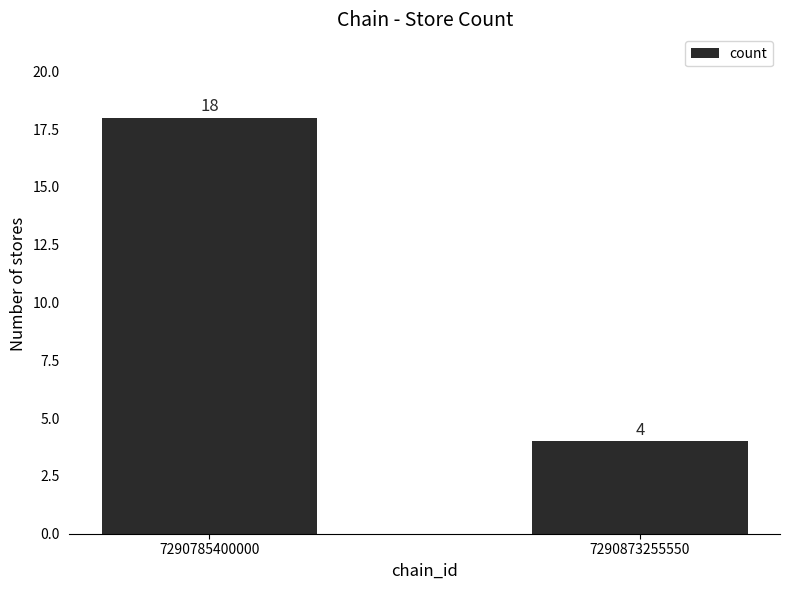

Reading right to left, what are all the values shown in this chart?

7290873255550=4	7290785400000=18